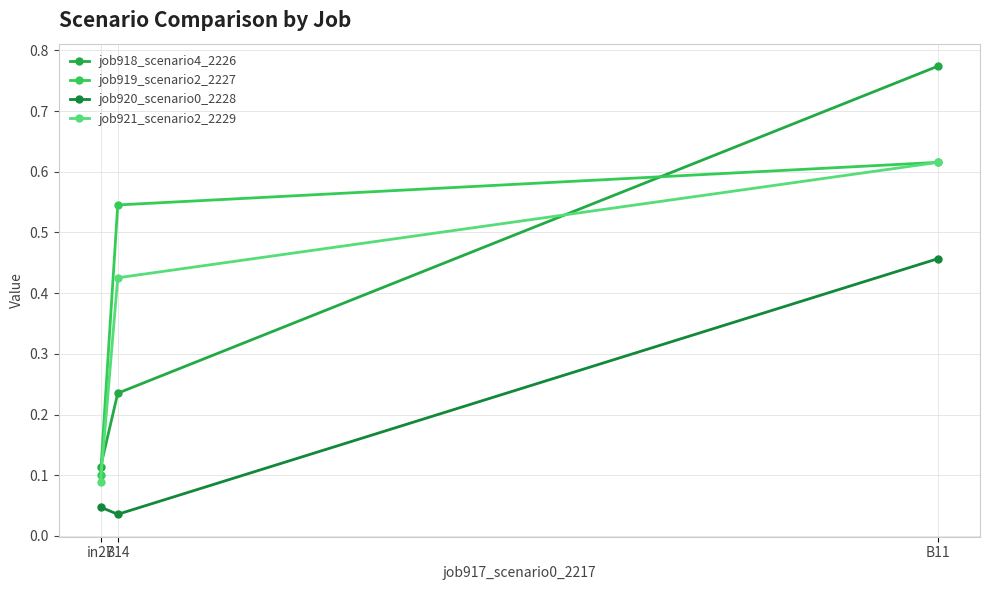

Reading left to right, list all the values displayed in this chart.

job918_scenario4_2226: in27=0.1	B14=0.2	B11=0.8
job919_scenario2_2227: in27=0.1	B14=0.5	B11=0.6
job920_scenario0_2228: in27=0.0	B14=0.0	B11=0.5
job921_scenario2_2229: in27=0.1	B14=0.4	B11=0.6